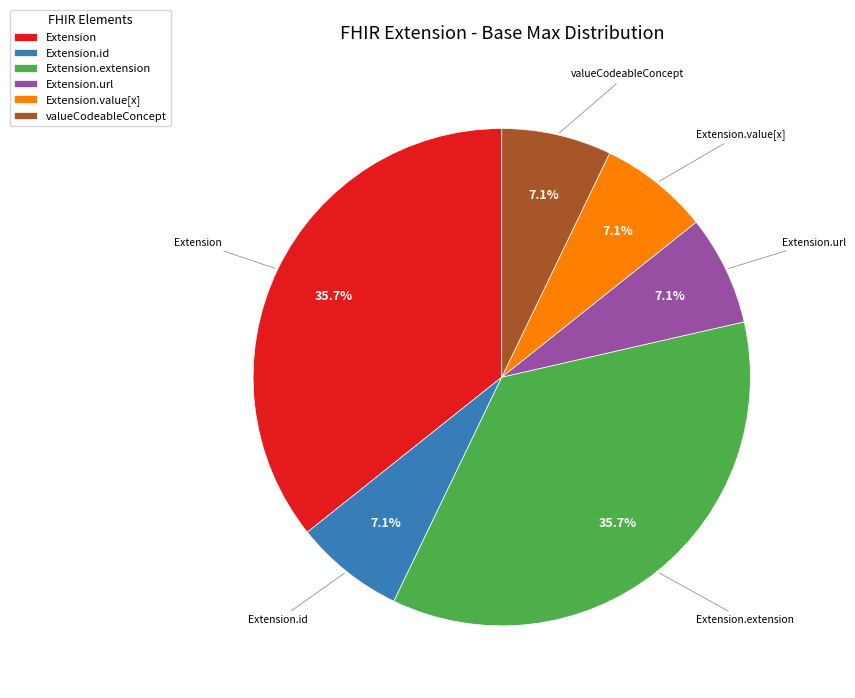

To the nearest percent, what is the difference between the largest and smallest slice percentages?

29%